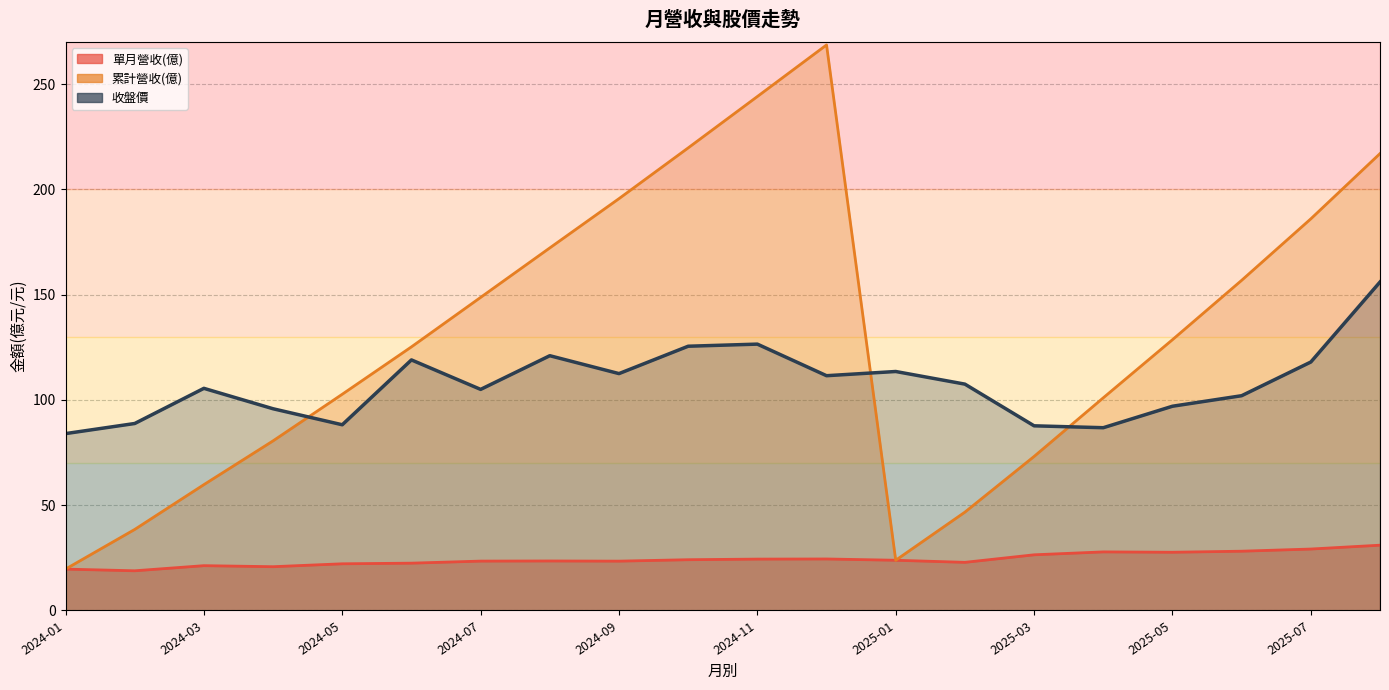

List the labels in order of 收盤價 value, largest first.

2025-08, 2024-11, 2024-10, 2024-08, 2024-06, 2025-07, 2025-01, 2024-09, 2024-12, 2025-02, 2024-03, 2024-07, 2025-06, 2025-05, 2024-04, 2024-02, 2024-05, 2025-03, 2025-04, 2024-01